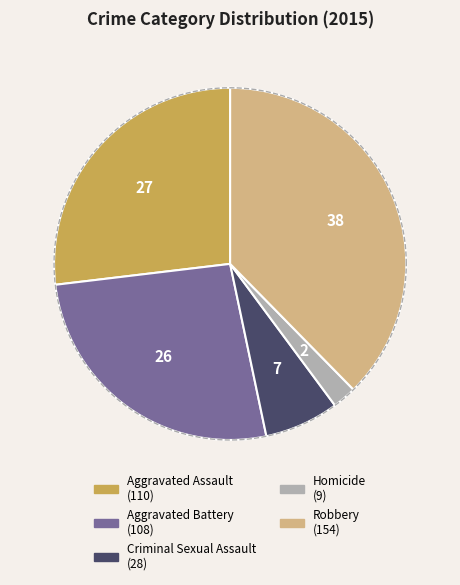

Which category has the biggest portion of the pie?

Robbery